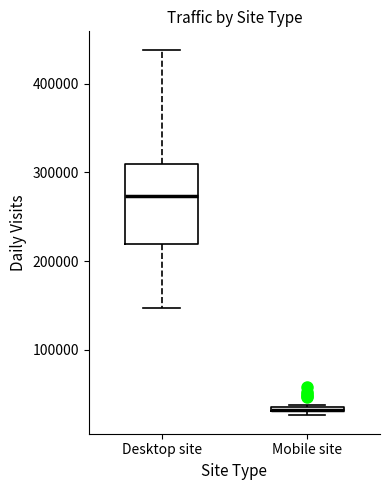

Comparing the boxes themselves (not the whiskers), which one is the tallest?

Desktop site